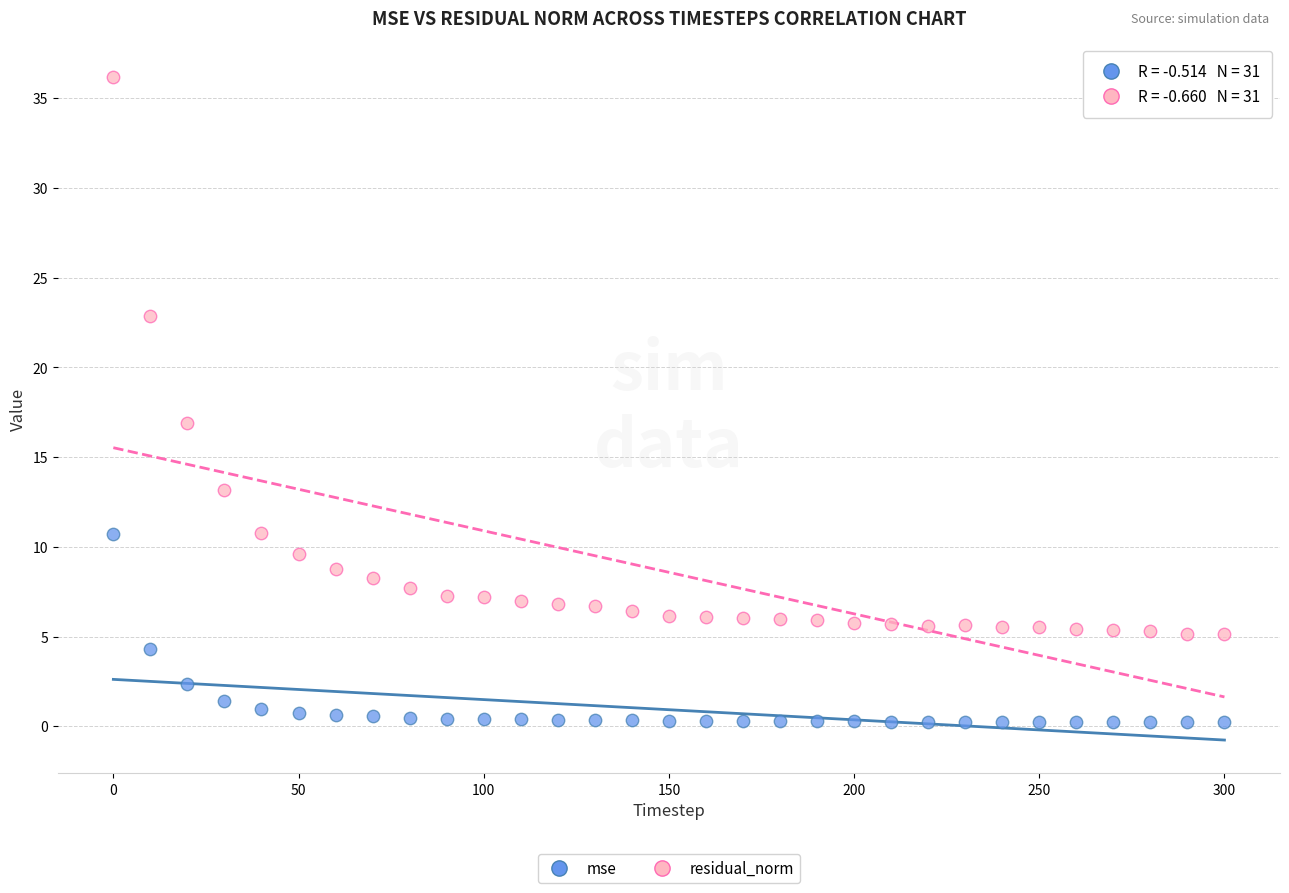

Across all data points, what is the range of X values (max minus min)?

300.0